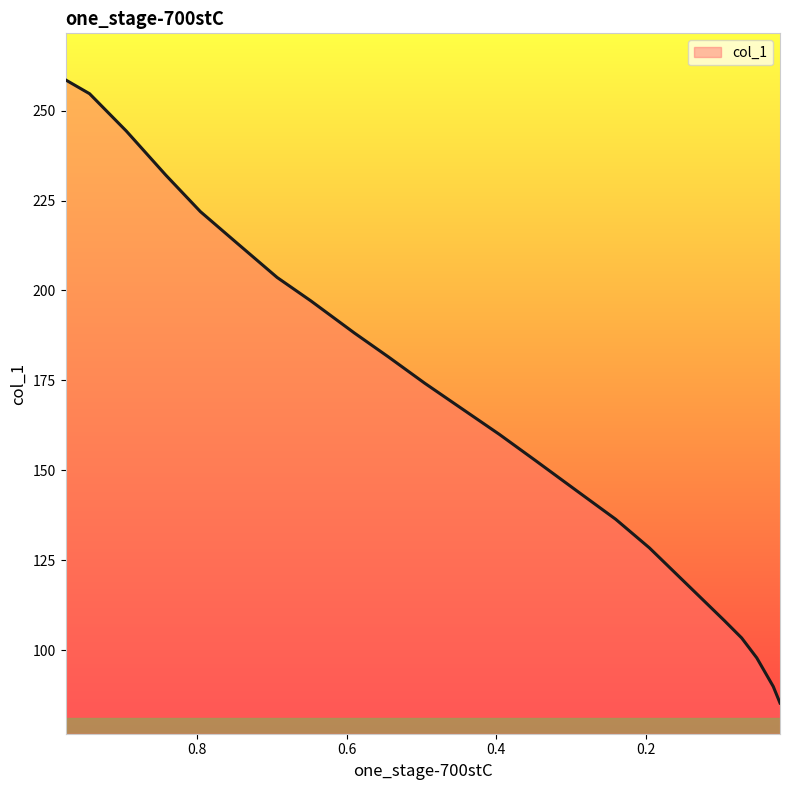

Rank the categories by value from highest to lowest.

0.9753, 0.9432, 0.8942, 0.8413, 0.7952, 0.7468, 0.6927, 0.6477, 0.5897, 0.5436, 0.4957, 0.4451, 0.3961, 0.3482, 0.2914, 0.2407, 0.1957, 0.0955, 0.0724, 0.0522, 0.0302, 0.0212